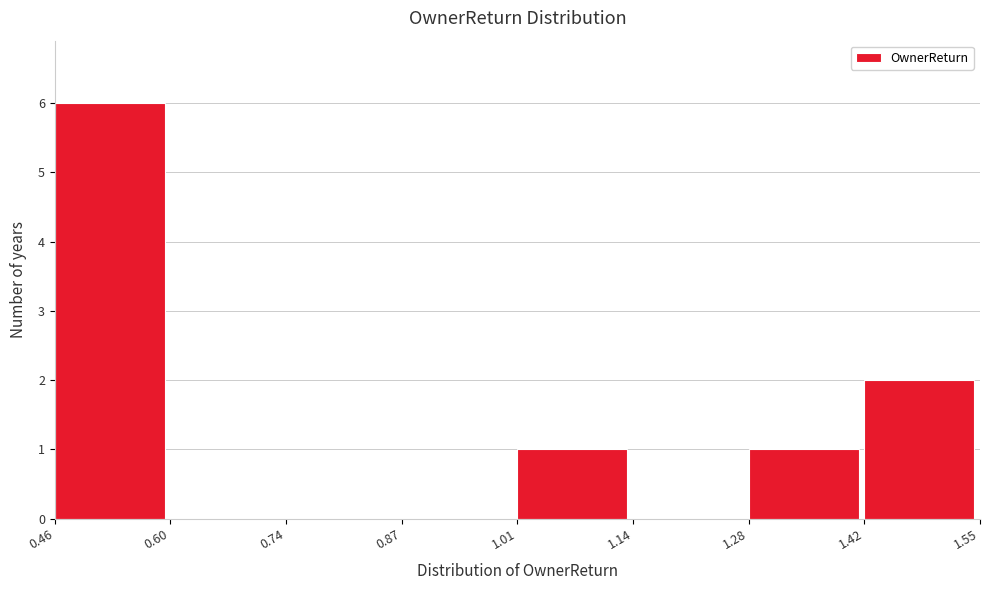

Reading left to right, transcribe this chart: for each bar, give the range it covers on the x-axis and its height. The values are not printed on the chart, so give them approximately, as read against the axis.

0.46 to 0.60: 6
0.60 to 0.74: 0
0.74 to 0.87: 0
0.87 to 1.01: 0
1.01 to 1.14: 1
1.14 to 1.28: 0
1.28 to 1.42: 1
1.42 to 1.55: 2